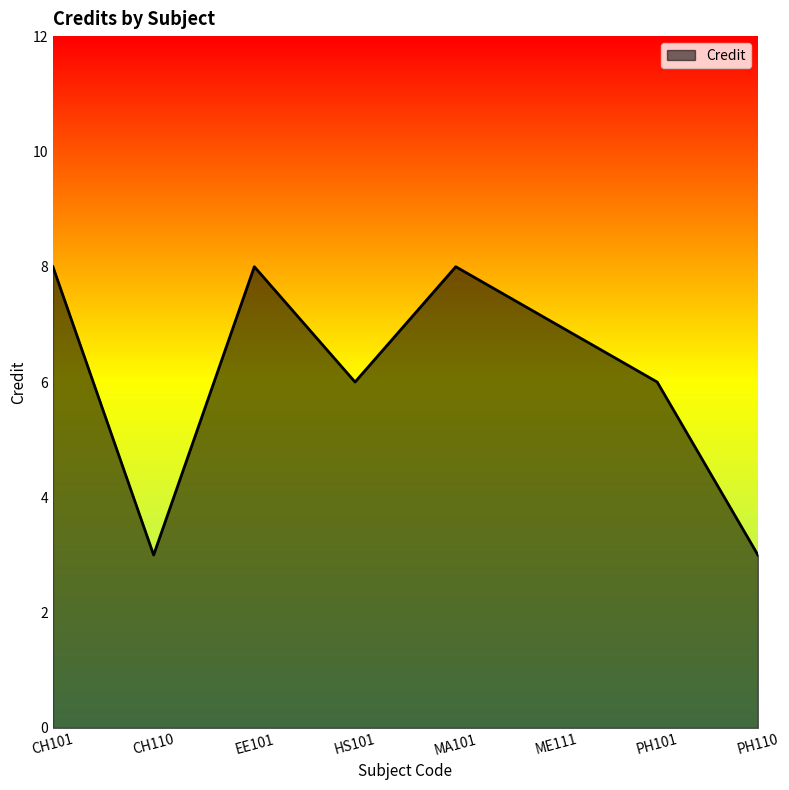

Reading right to left, extract all data points from this chart.

PH110=3	PH101=6	ME111=7	MA101=8	HS101=6	EE101=8	CH110=3	CH101=8